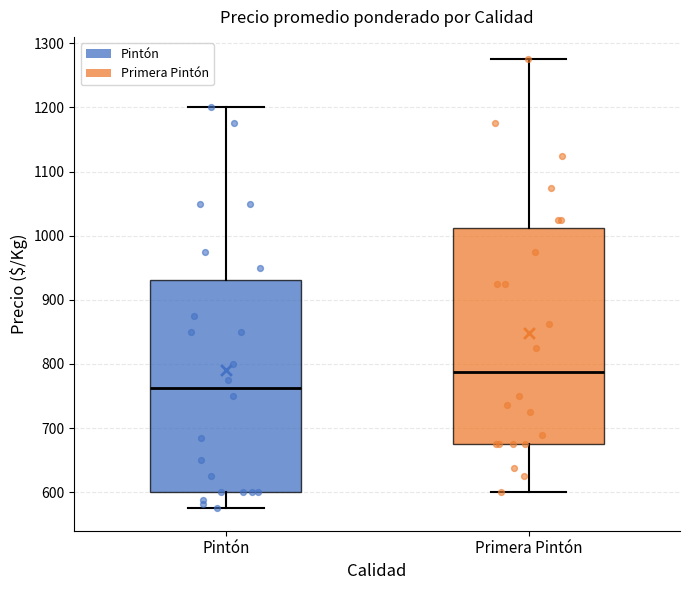

Reading left to right, transcribe this box plot: for each box, give where its median line is, the range the box spans, and where its two whiskers end, as read against the y-axis. The values are not printed on the chart, so give them approximately, as read against the axis.

Pintón: median 760, box 600 to 930, whiskers 580 to 1200
Primera Pintón: median 790, box 680 to 1010, whiskers 600 to 1280